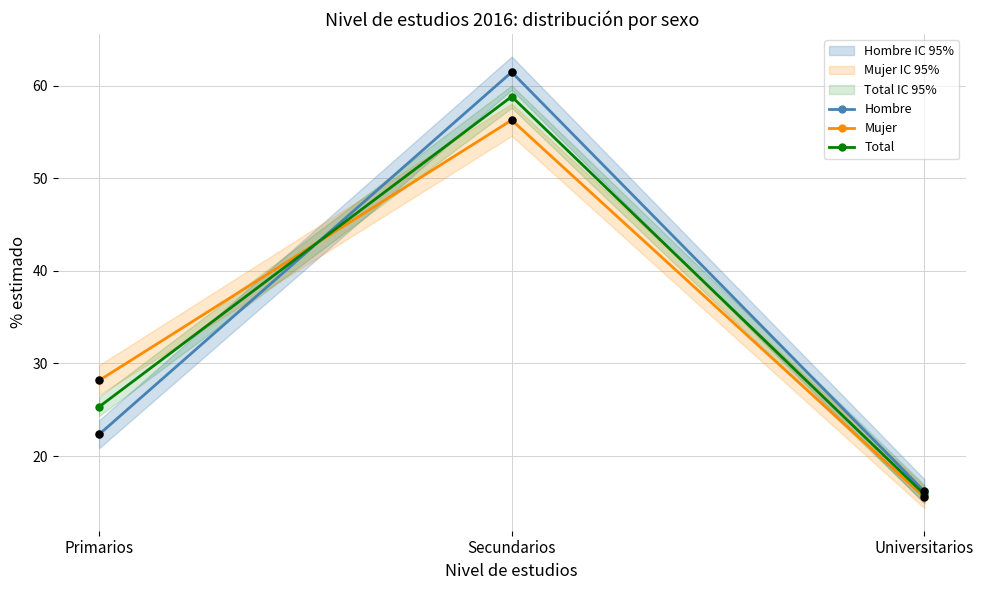

At which category is the sum across all series the highest?

Secundarios